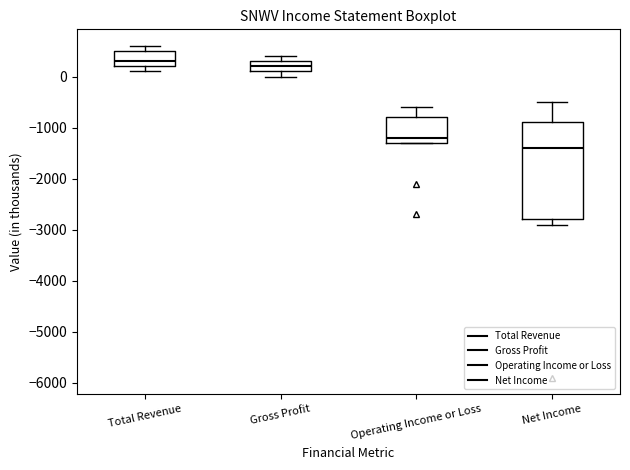

Comparing the boxes themselves (not the whiskers), which one is the tallest?

Net Income